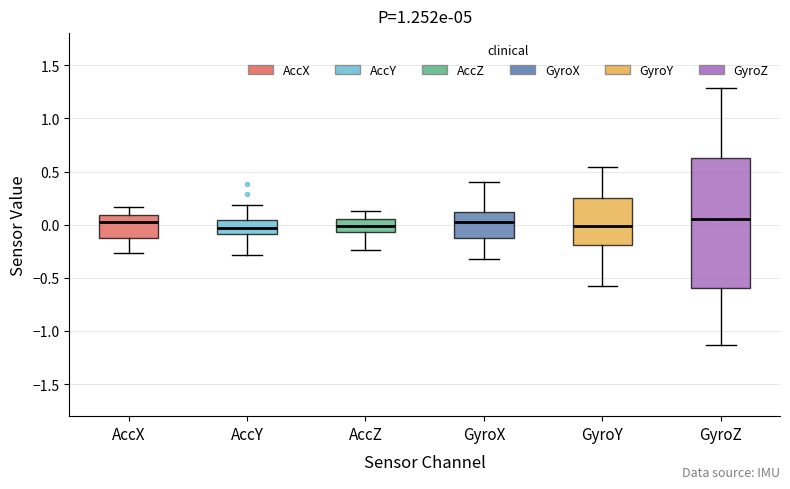

Comparing the boxes themselves (not the whiskers), which one is the tallest?

GyroZ